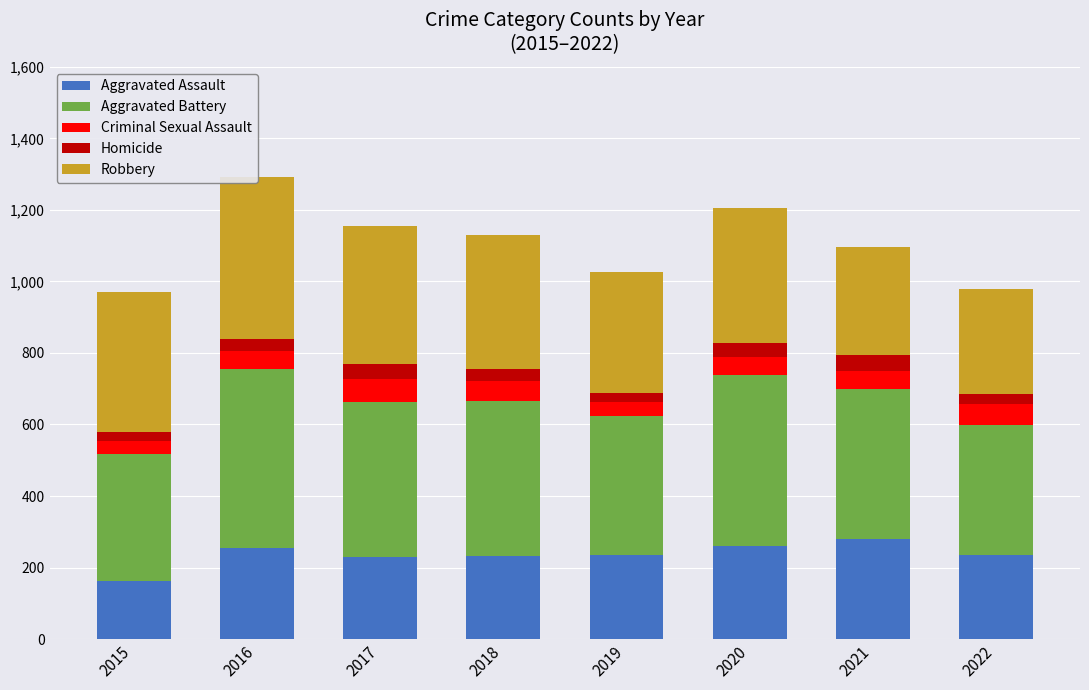

Where does the Homicide series first go above 33?

2017